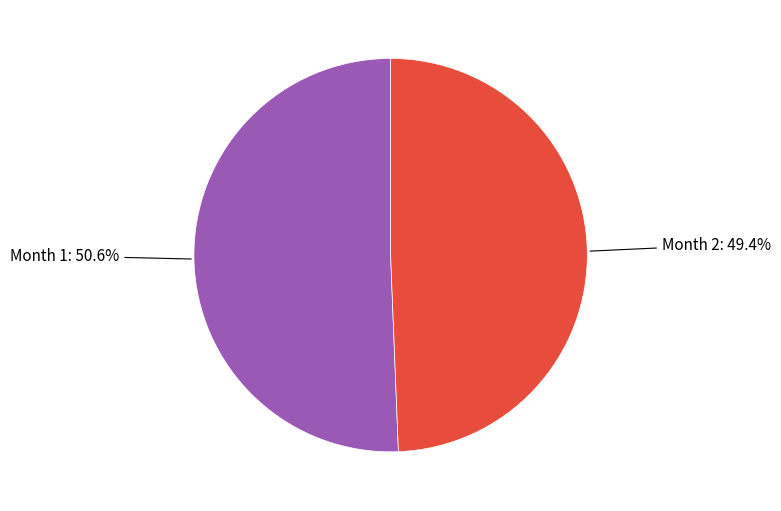

Does any single category account for the majority?

Yes